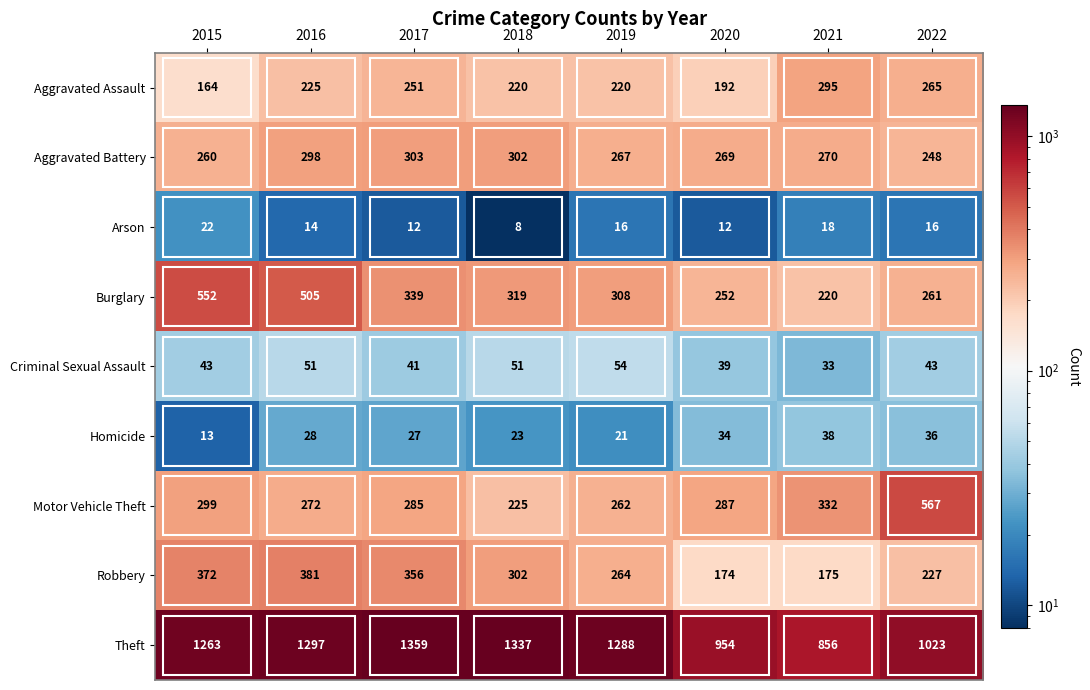

Is it true that Motor Vehicle Theft equals 90 at 2019?

False